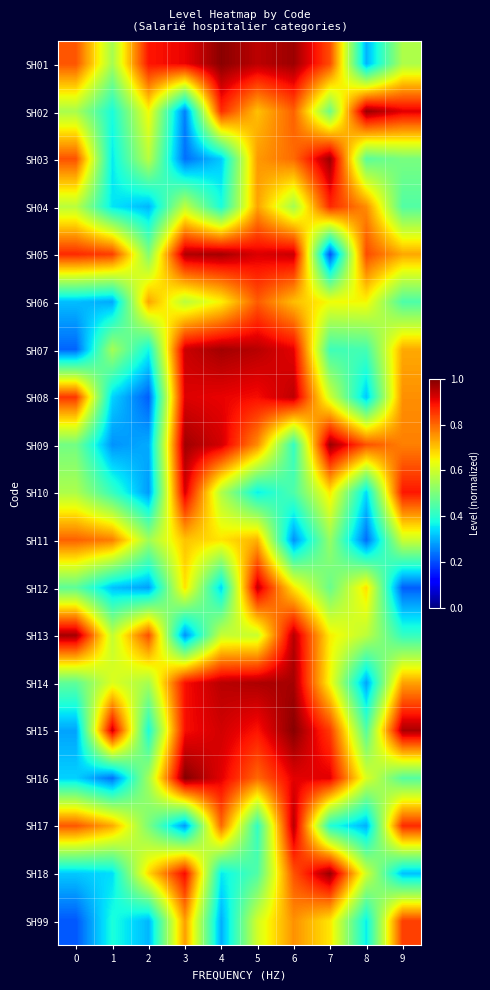

Which category has the highest value across all series?

3